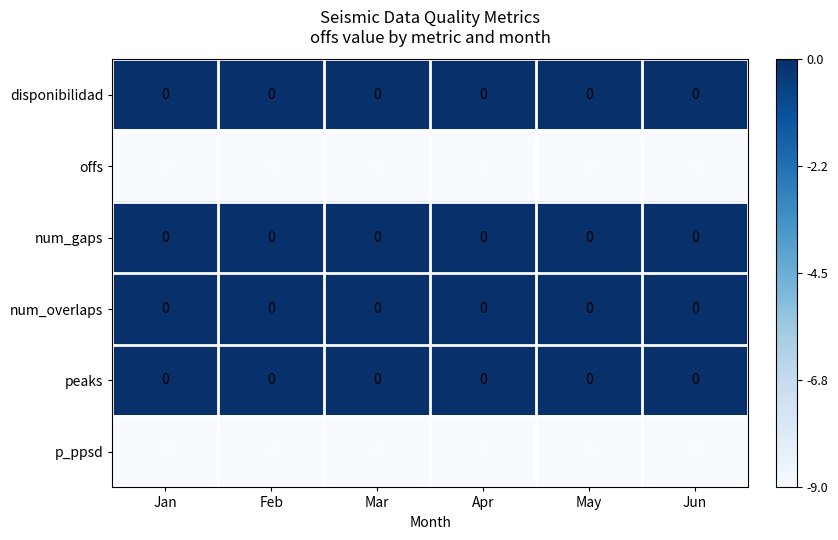

At how many categories does at least one series exceed -4?

6